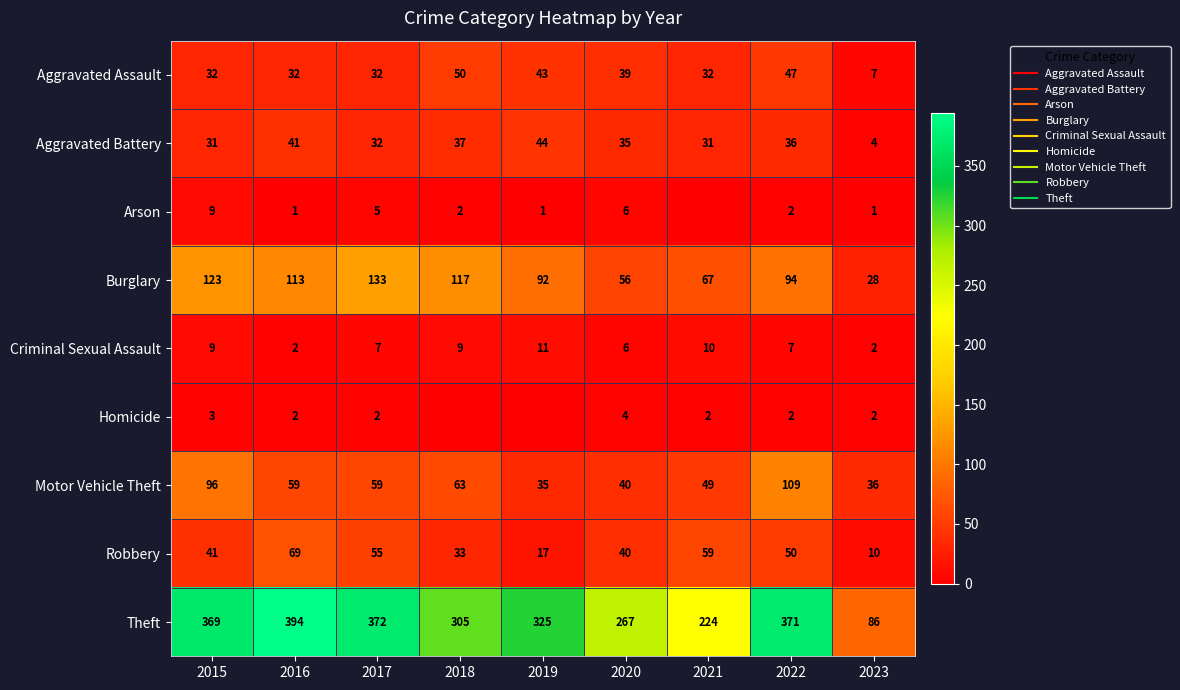

What is the lowest value of the Aggravated Battery series?

4